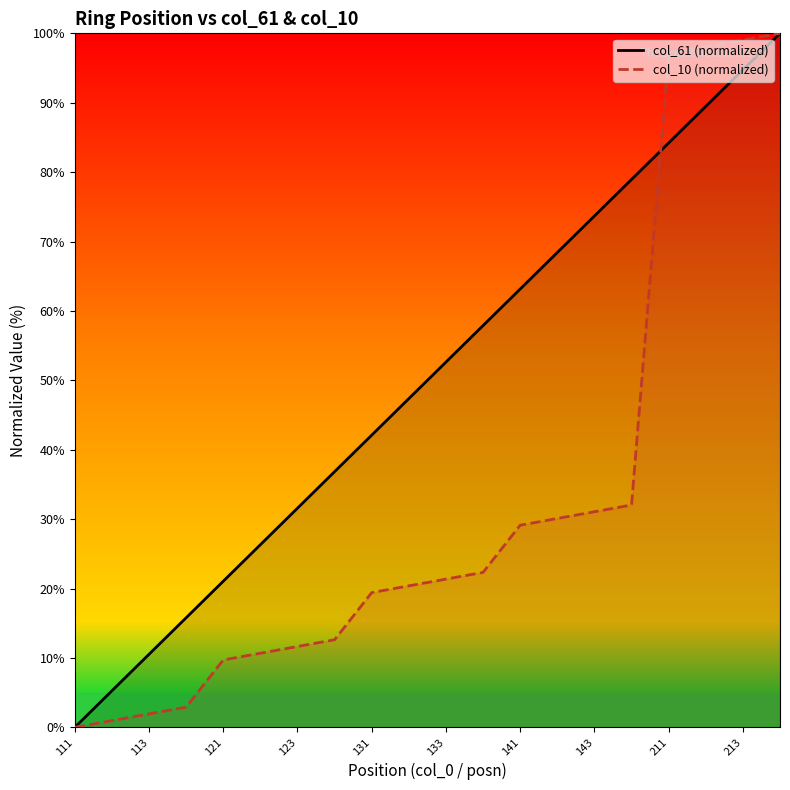

True or false: col_10 (normalized) and col_61 (normalized) cross at least once.

True